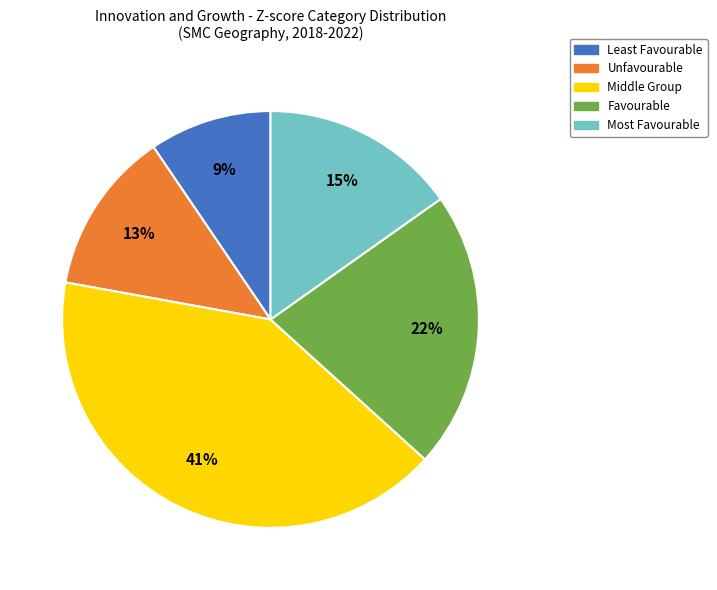

The Favourable slice represents 27% of the pie. True or false?

False